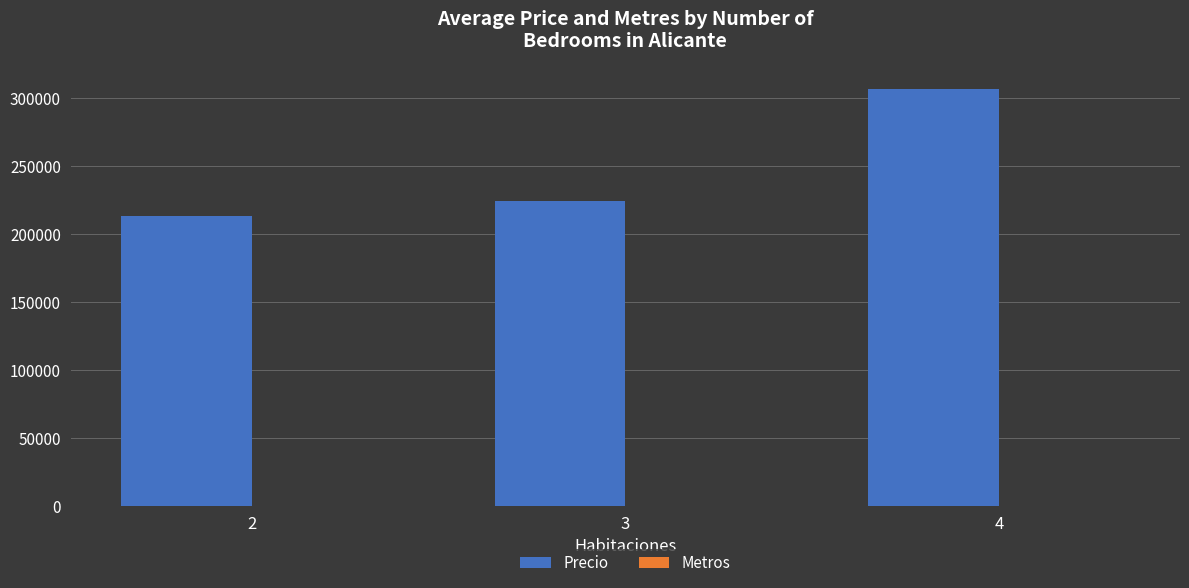

Count the Precio values in the range 213174 to 306980.

3